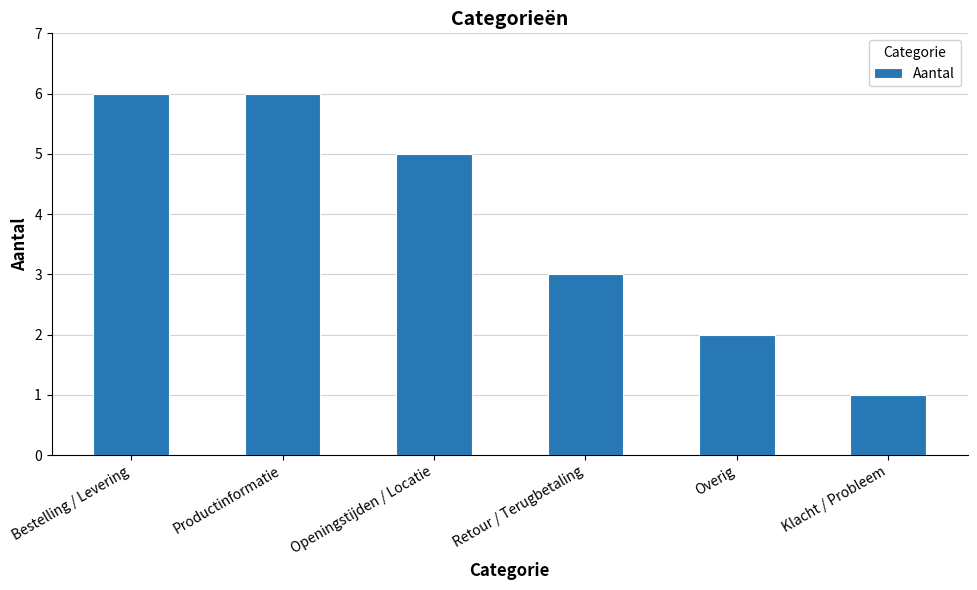

Reading left to right, extract all data points from this chart.

Bestelling / Levering=6	Productinformatie=6	Openingstijden / Locatie=5	Retour / Terugbetaling=3	Overig=2	Klacht / Probleem=1